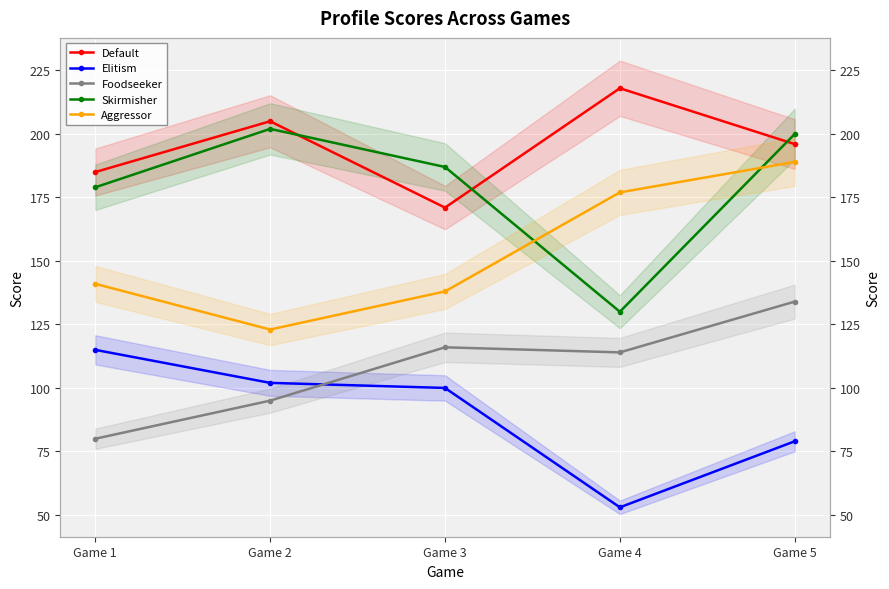

True or false: Aggressor and Elitism intersect in this chart.

False